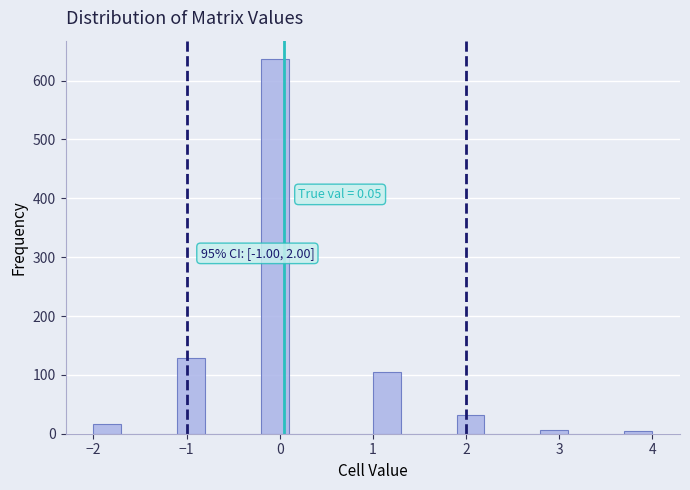

Around what value on the x-axis is the tallest bar? Give the approximate position of its centre, as read against the axis.

0.0